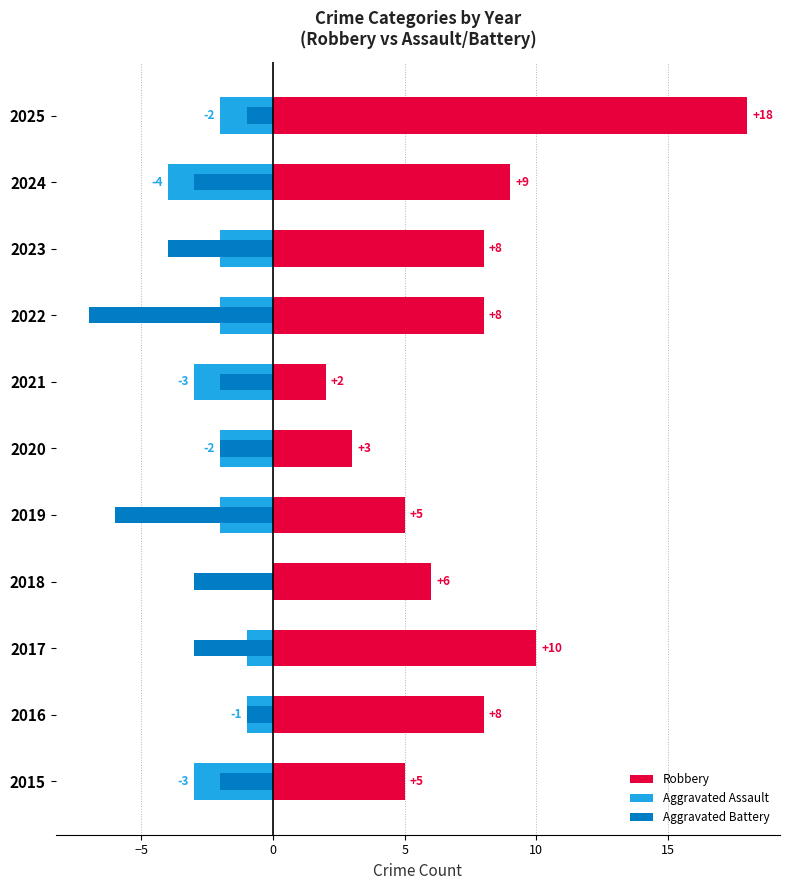

Count the number of data series in this chart.

3